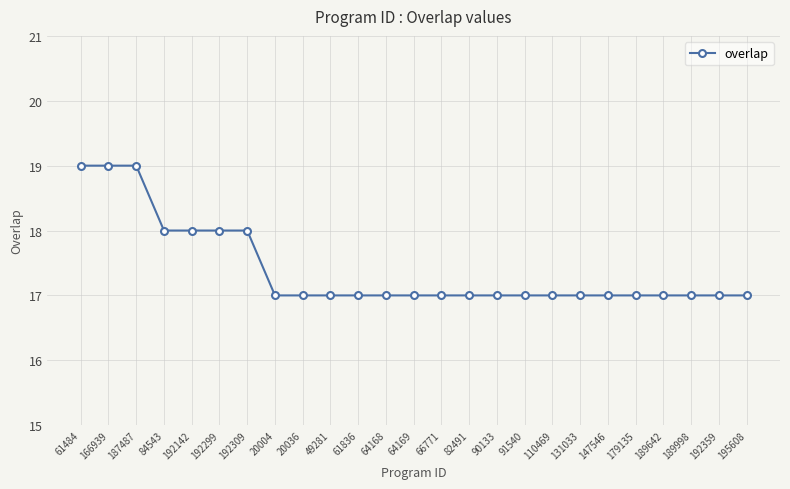

How many lines are shown in the chart?

1